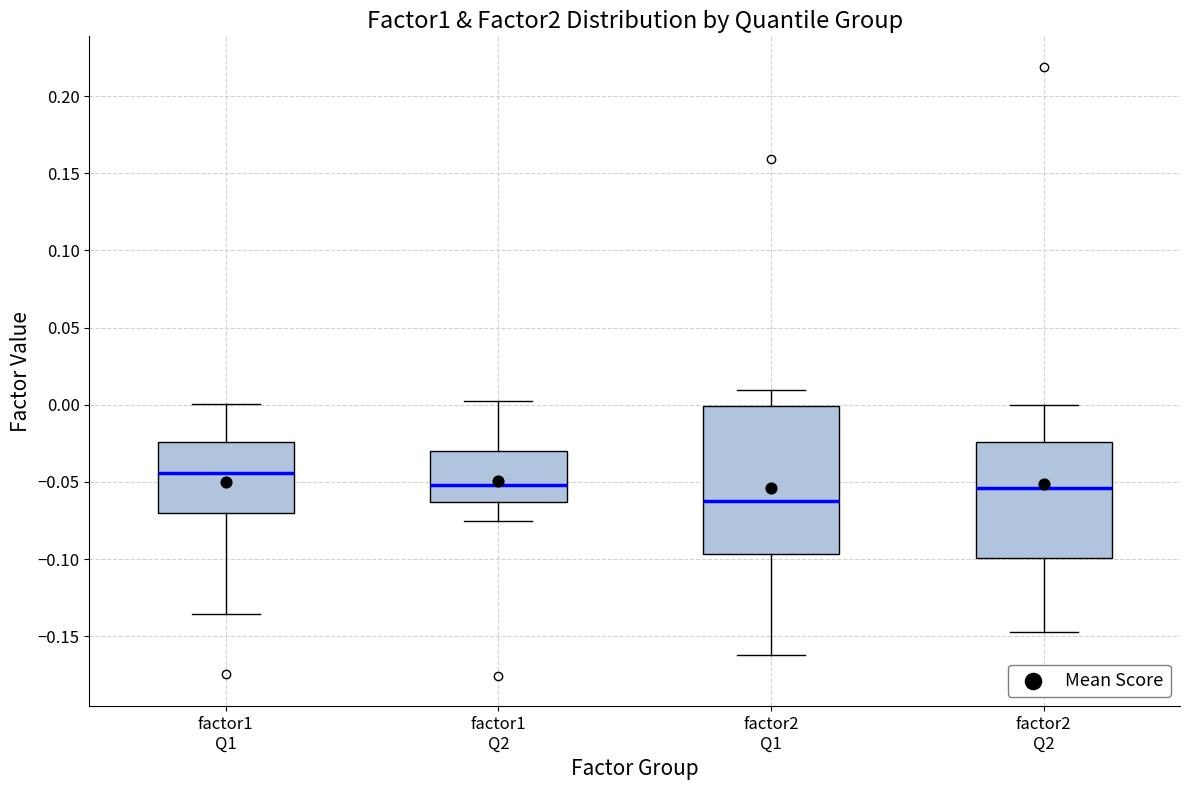

Reading left to right, transcribe this box plot: for each box, give where its median line is, the range the box spans, and where its two whiskers end, as read against the y-axis. The values are not printed on the chart, so give them approximately, as read against the axis.

factor1 Q1: median -0.045, box -0.070 to -0.025, whiskers -0.135 to 0.000
factor1 Q2: median -0.050, box -0.065 to -0.030, whiskers -0.075 to 0.000
factor2 Q1: median -0.065, box -0.095 to 0.000, whiskers -0.160 to 0.010
factor2 Q2: median -0.055, box -0.100 to -0.025, whiskers -0.145 to 0.000